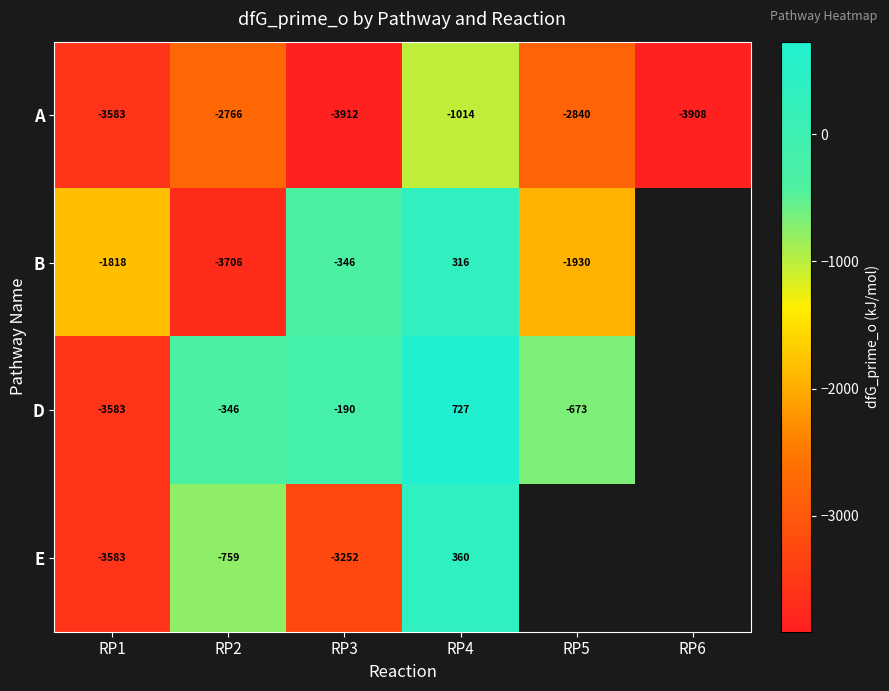

How many categories are shown in the chart?

6